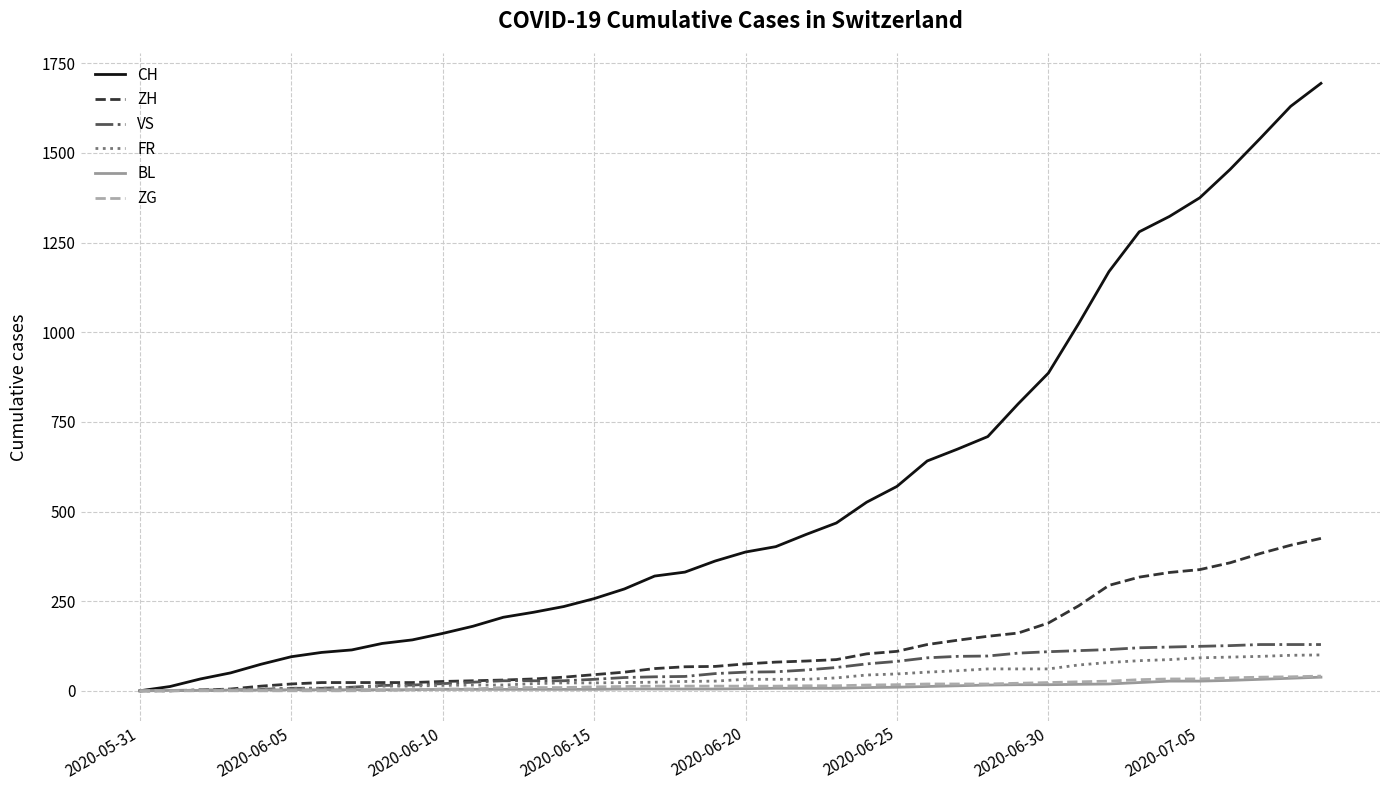

Which series has the largest range (max minus min)?

CH